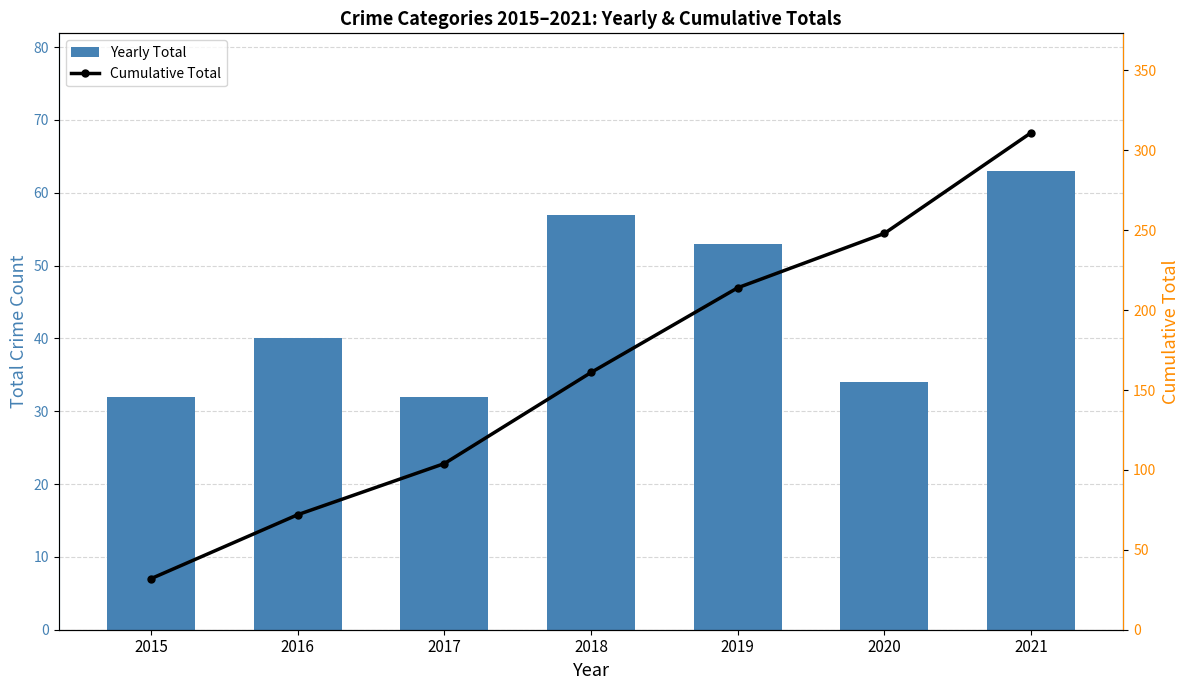

What is the total value across all series at 2021?

374